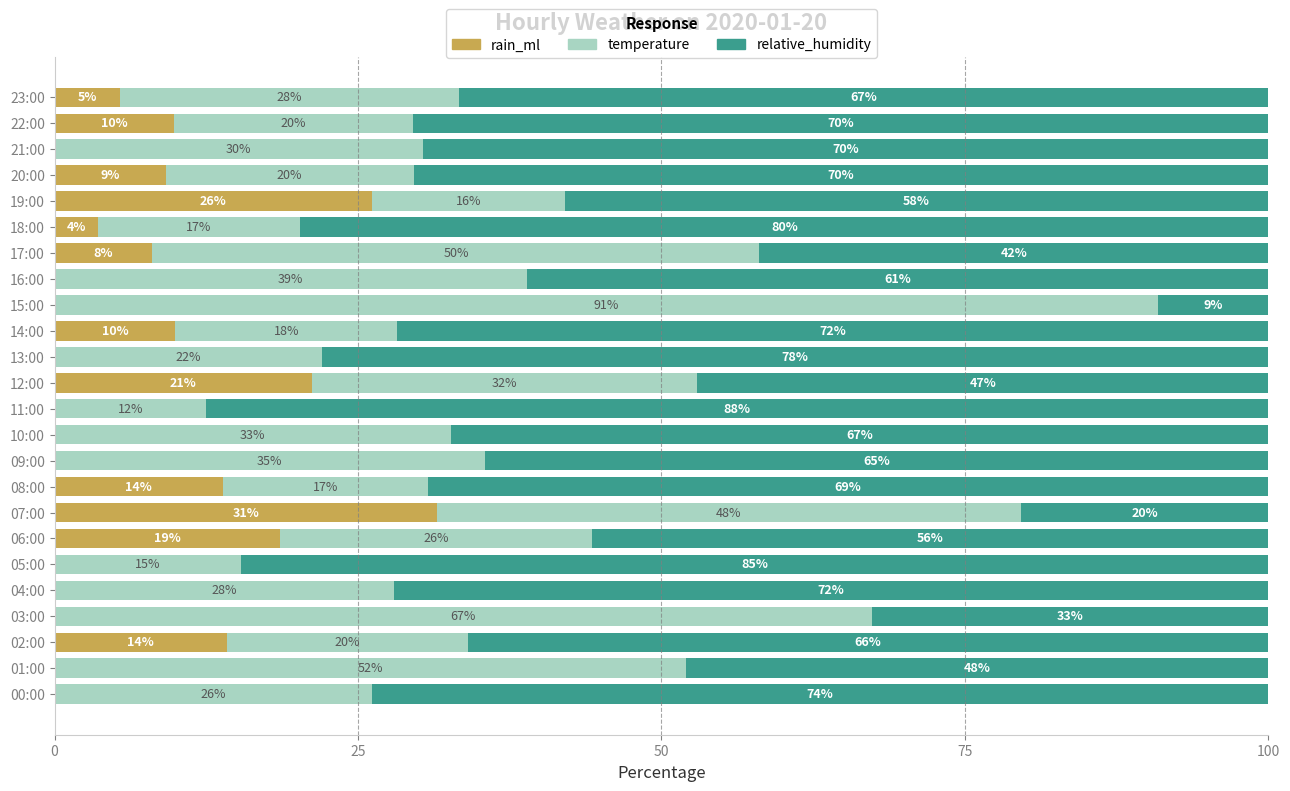

What are all the series names shown in the legend?

rain_ml, temperature, relative_humidity